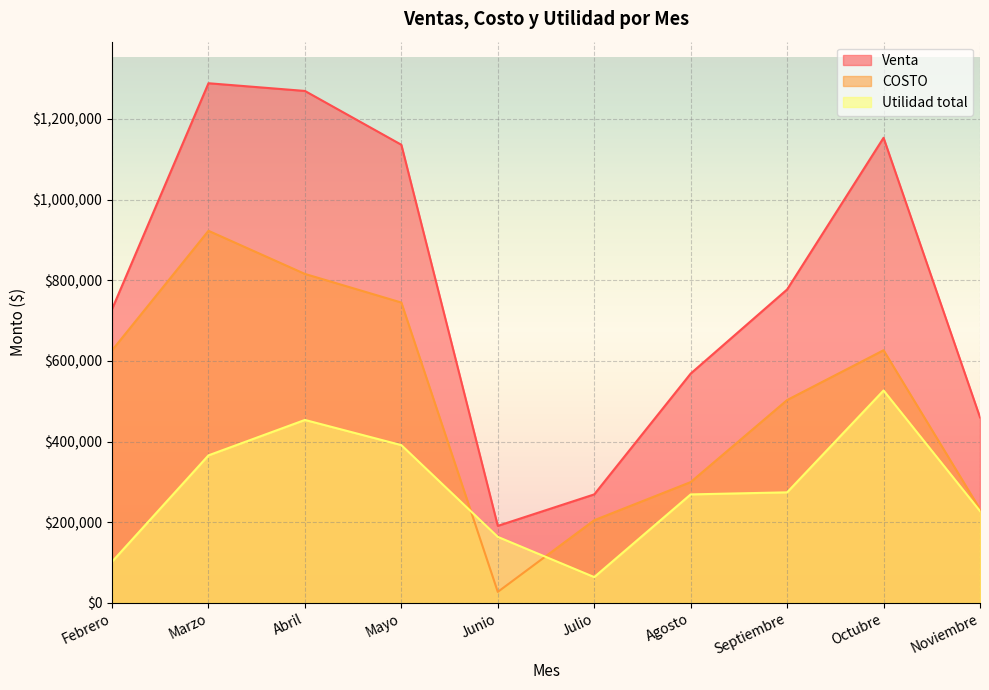

The Venta series shows 568500 at Agosto. True or false?

True